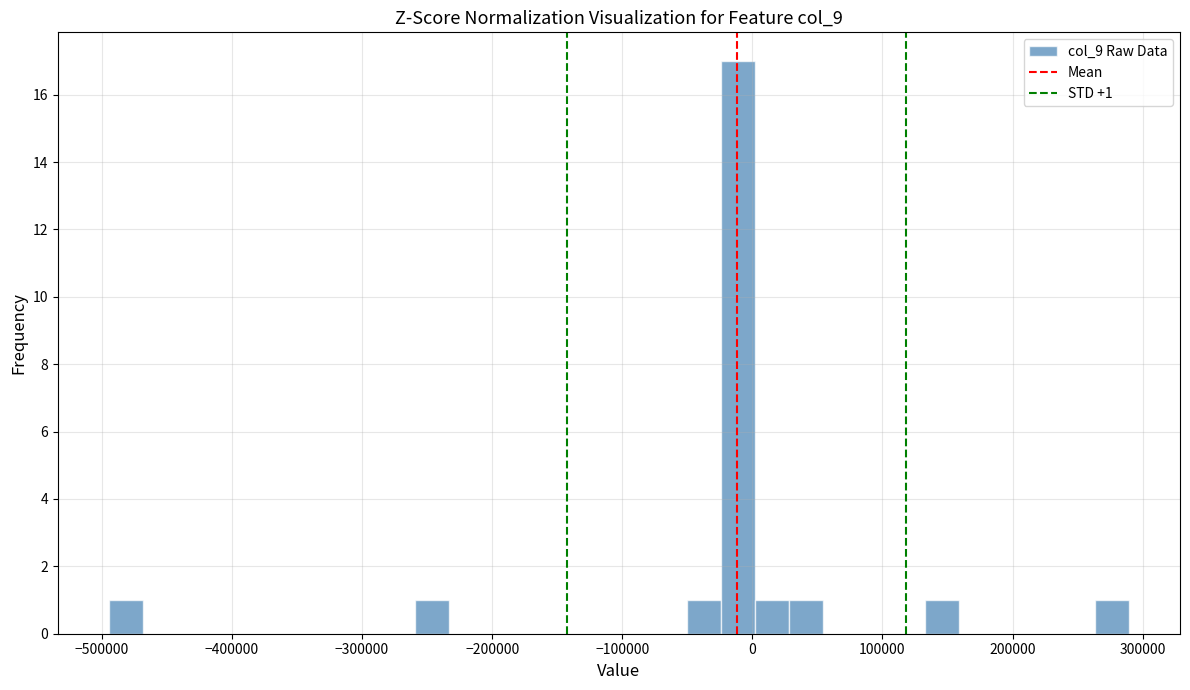

Around what value on the x-axis is the tallest bar? Give the approximate position of its centre, as read against the axis.

-10000